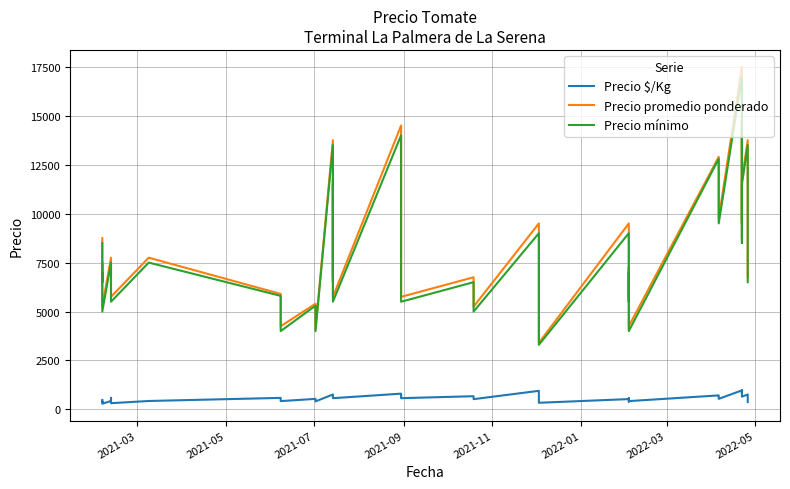

True or false: Precio $/Kg and Precio promedio ponderado intersect in this chart.

False